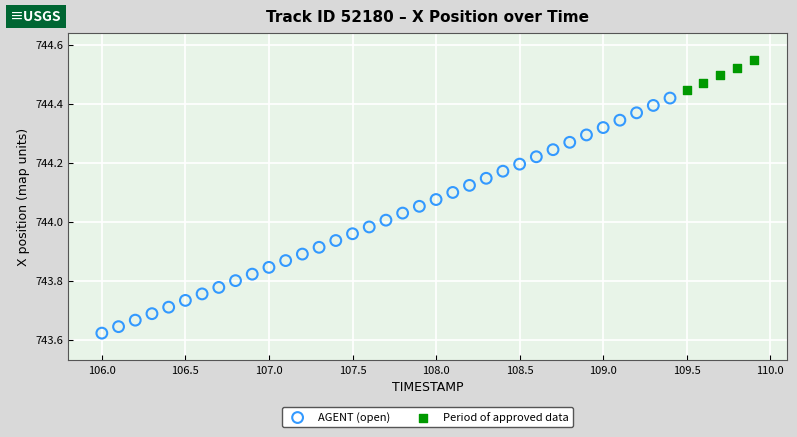

Which series has the largest Y range (max minus min)?

AGENT (open)